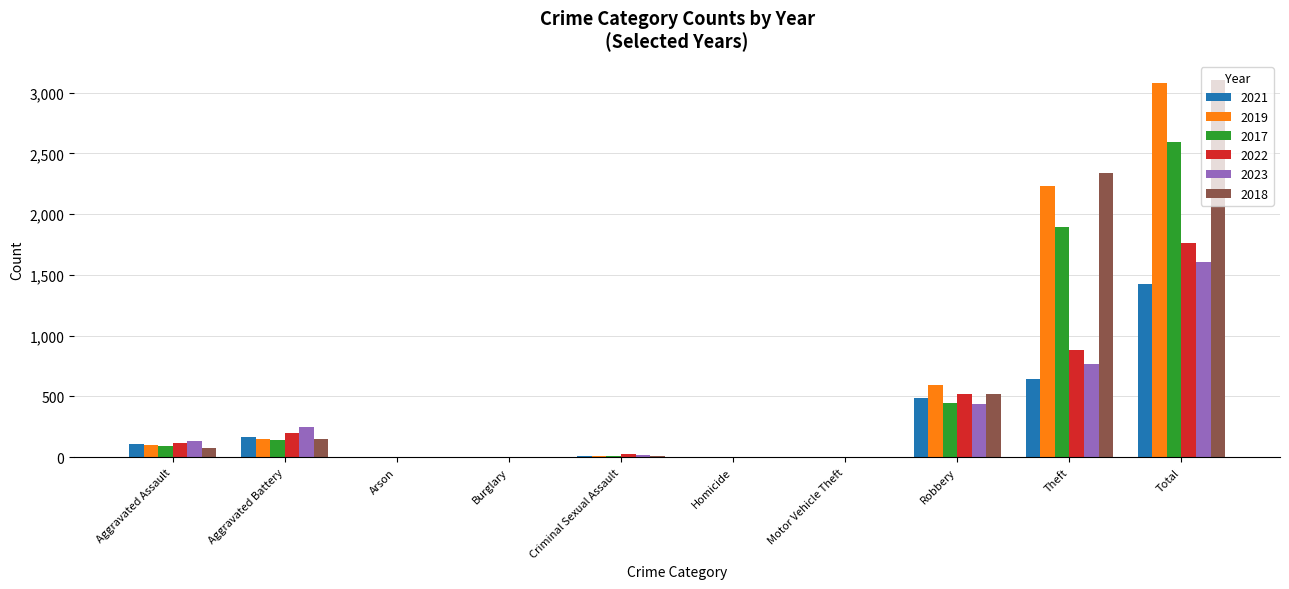

Which category has the highest value across all series?

Total